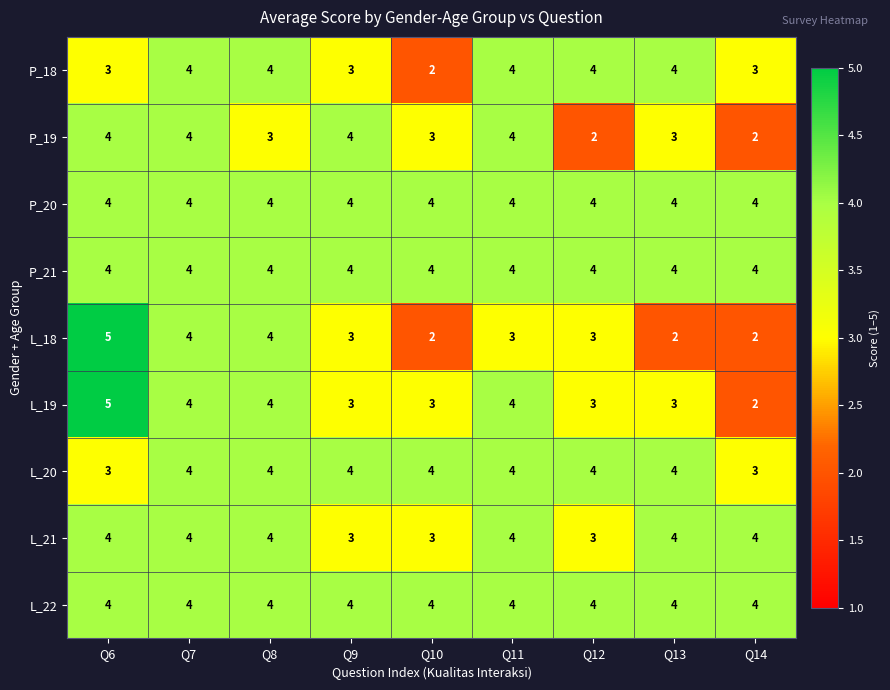

Between Q7 and Q12, which series saw the biggest shift?

P_19